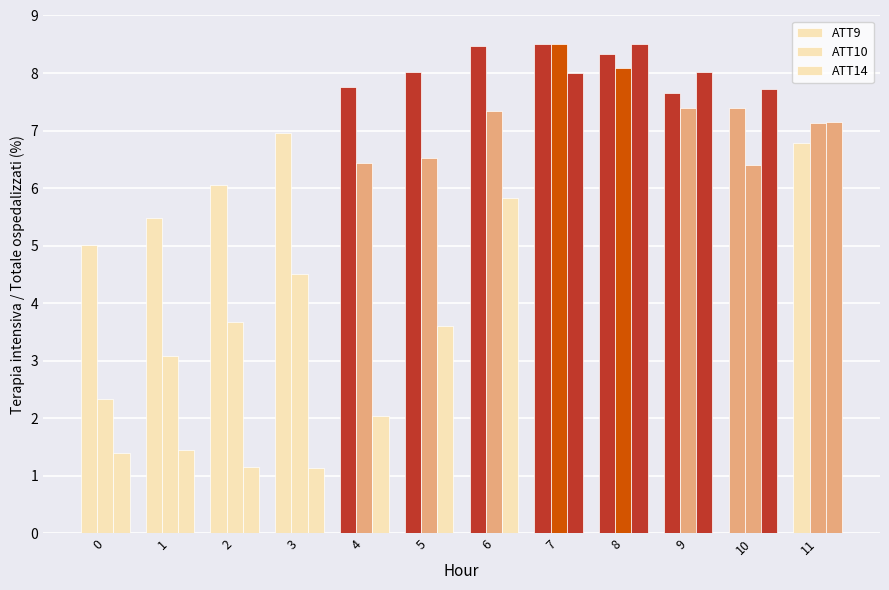

What is the average value of the ATT14 series?

4.7